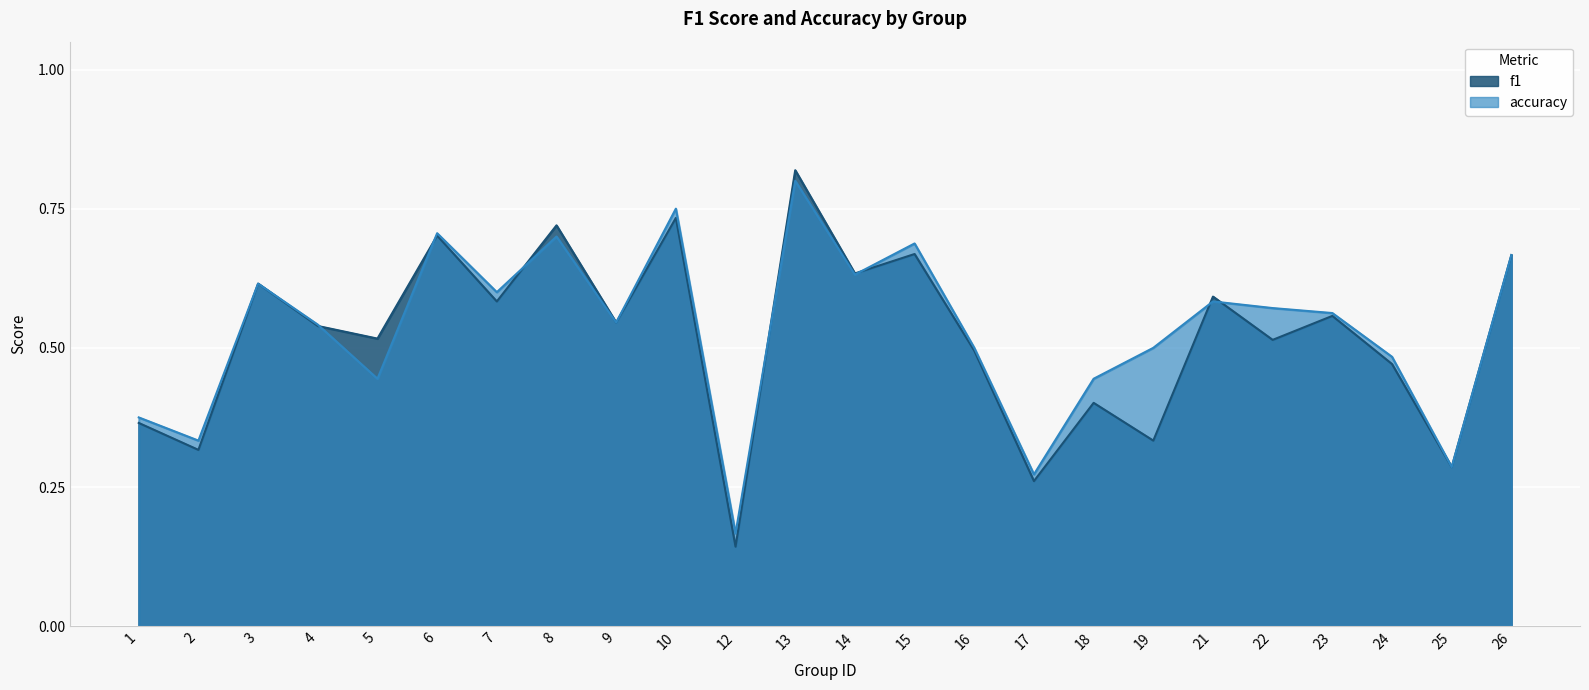

The f1 series shows 0.6 at 21. True or false?

True